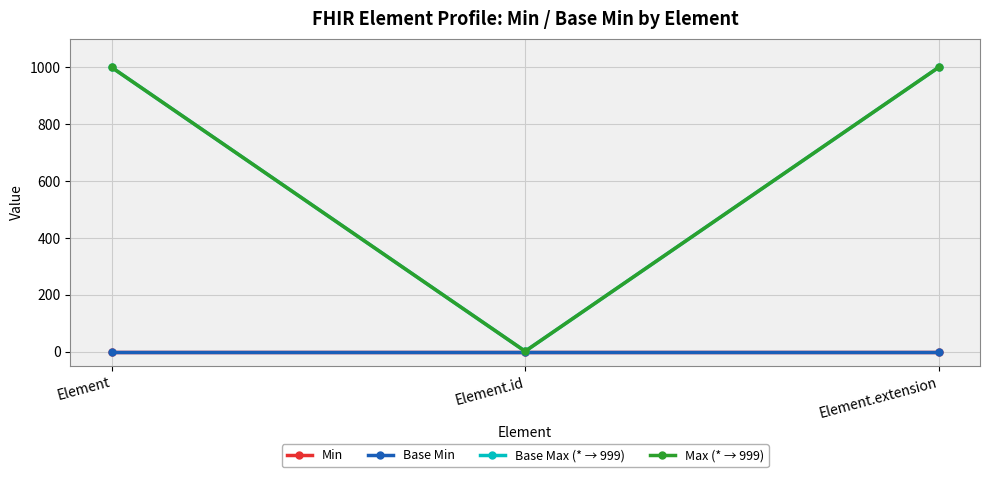

Reading left to right, extract all data points from this chart.

Min: Element=0	Element.id=0	Element.extension=0
Base Min: Element=0	Element.id=0	Element.extension=0
Base Max (* → 999): Element=999	Element.id=1	Element.extension=999
Max (* → 999): Element=999	Element.id=1	Element.extension=999